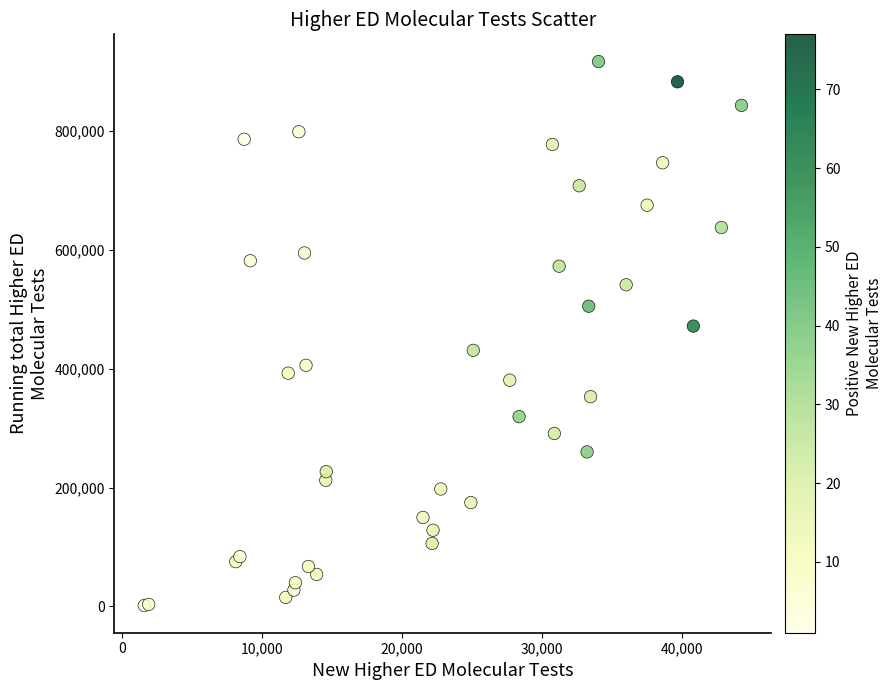

What Y value in the scatter plot is closest to 458841?

471368